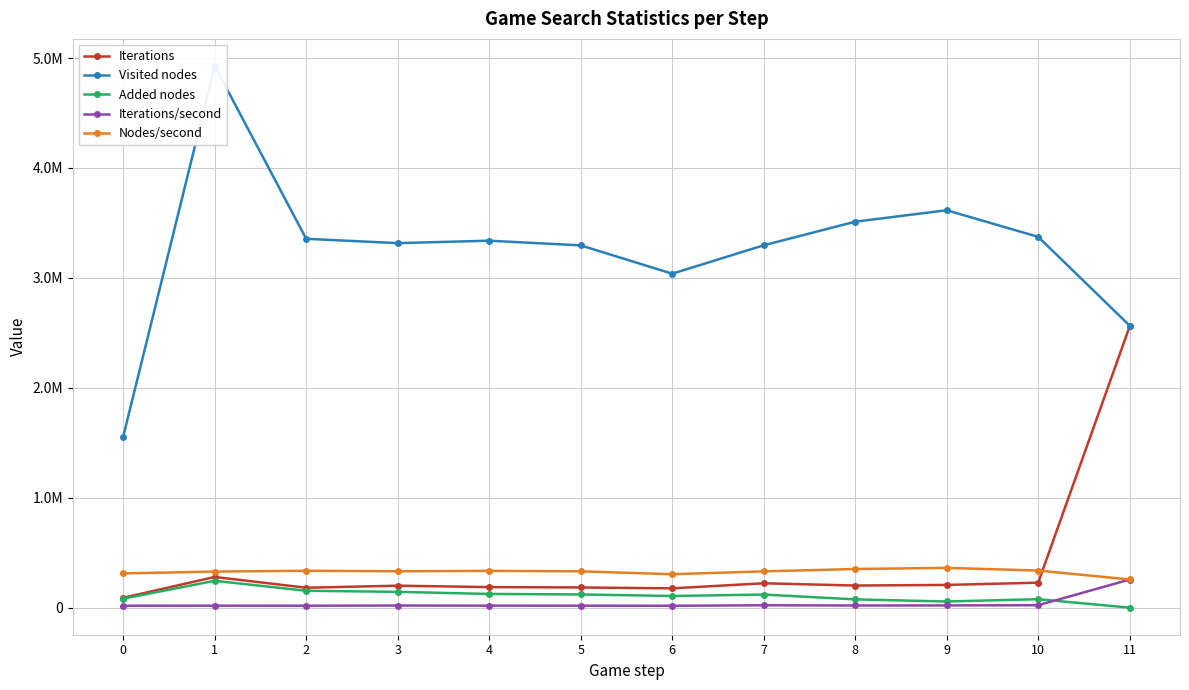

What is the maximum value for Nodes/second?

362557.0